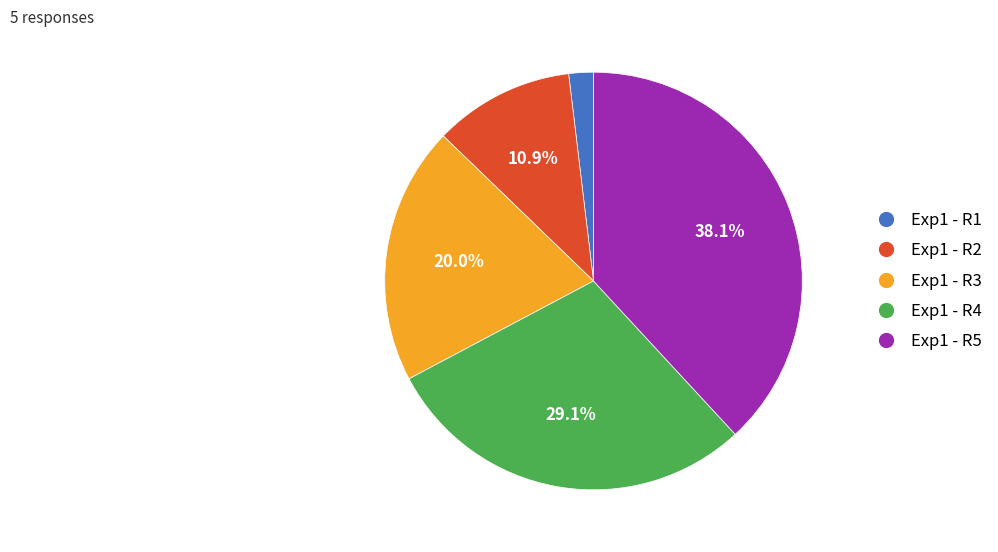

Is there a majority slice in this chart?

No